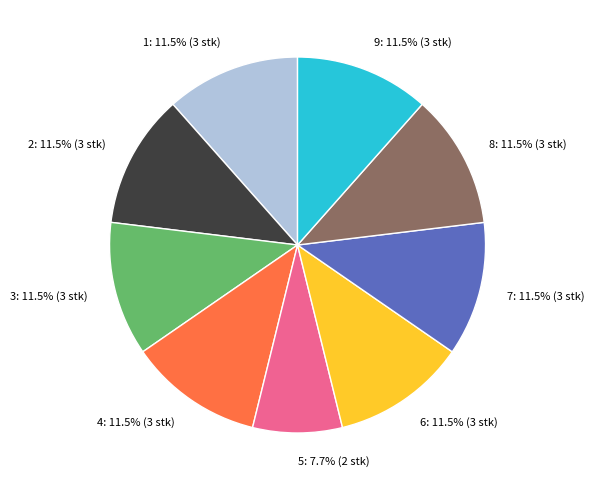

Between 7: 11.5% (3 stk) and 5: 7.7% (2 stk), which is larger?

7: 11.5% (3 stk)